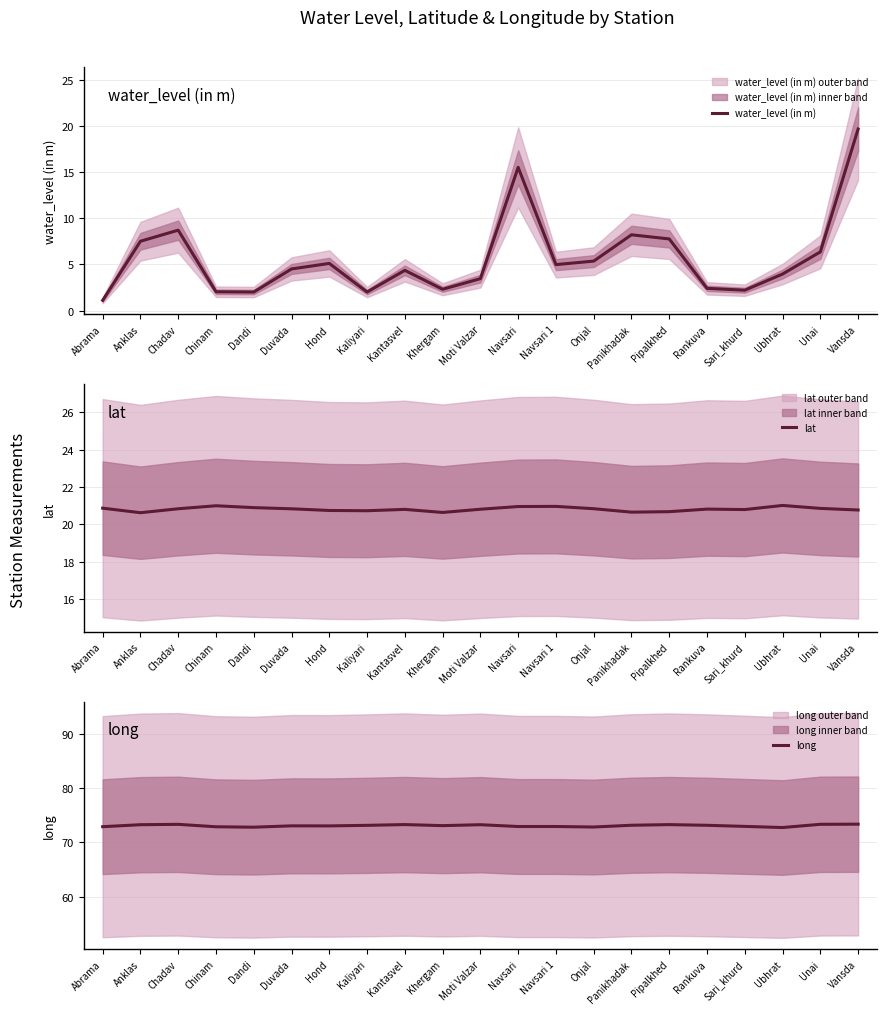

Where is the first local minimum for lat?

Anklas